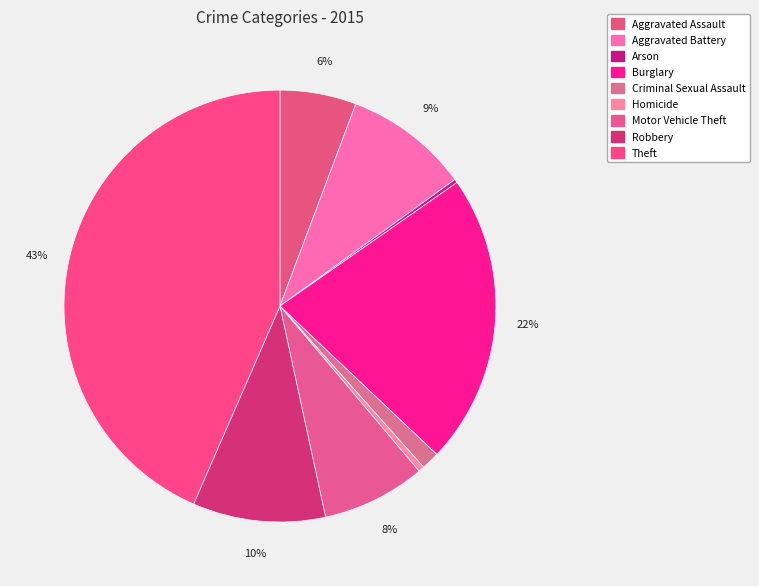

Count the number of slices in the pie.

9